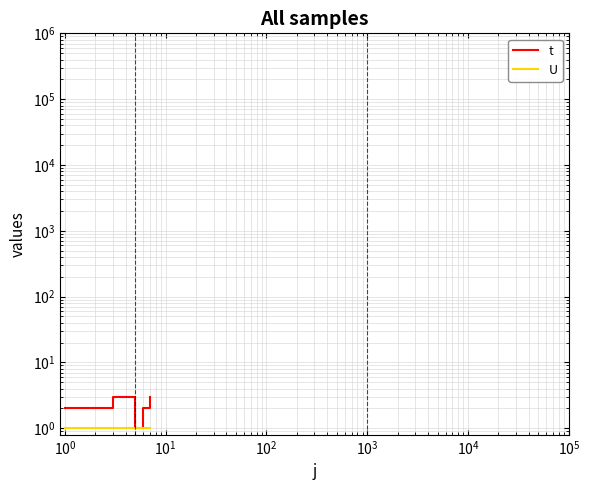

Is it true that t equals 3 at $\mathdefault{10^{-2}}$?

False